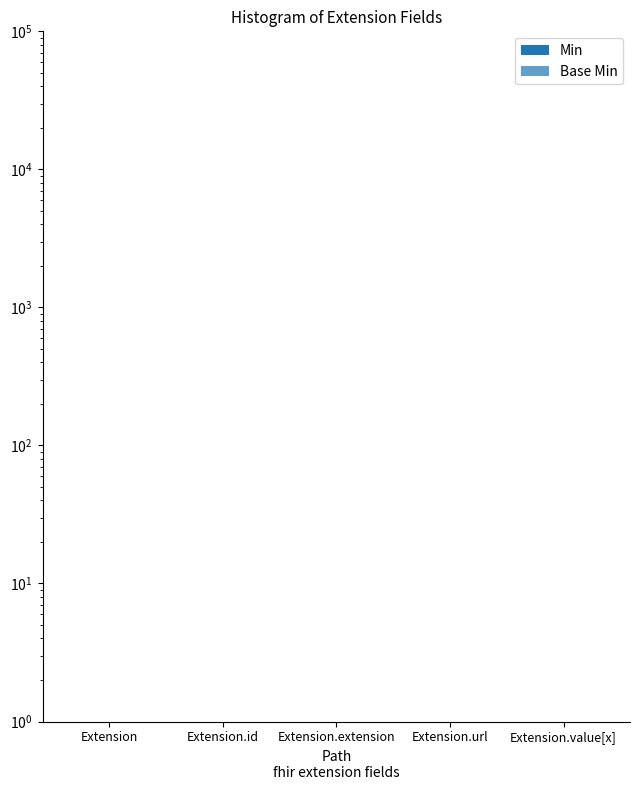

Does the chart contain stacked bars?

No